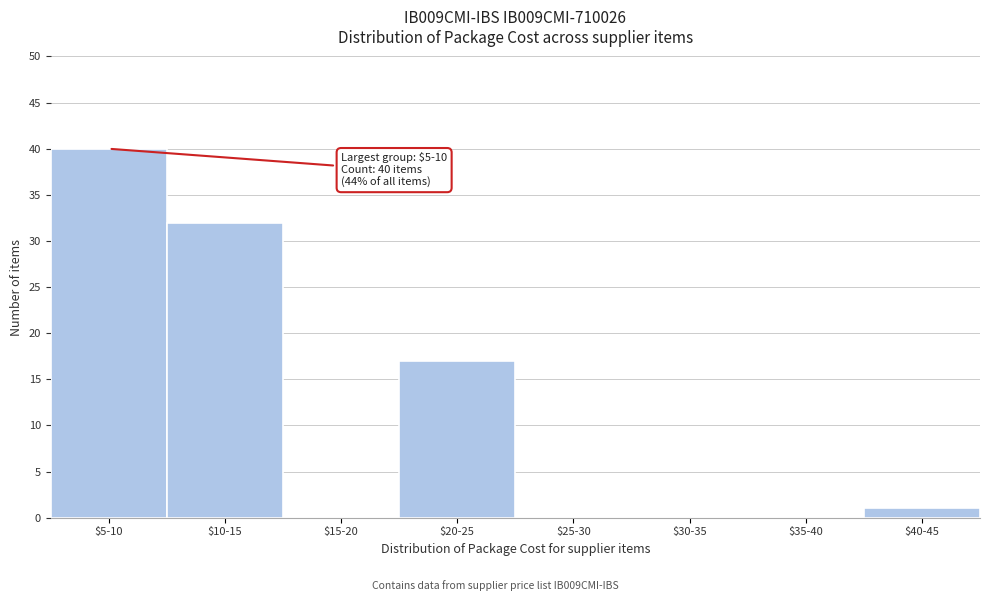

What is the maximum value shown in the chart?

40